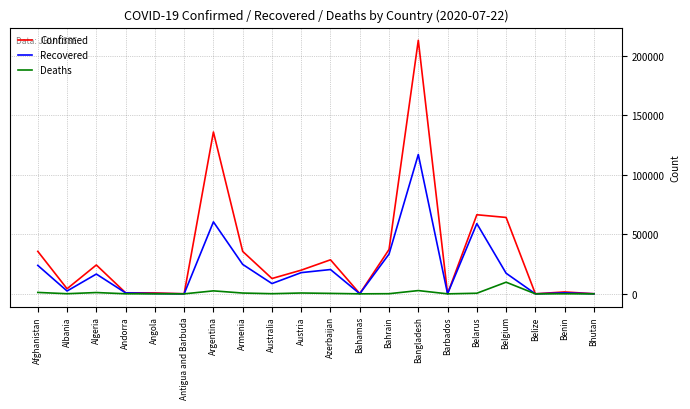

List the series in order of their peak value, highest first.

Confirmed, Recovered, Deaths